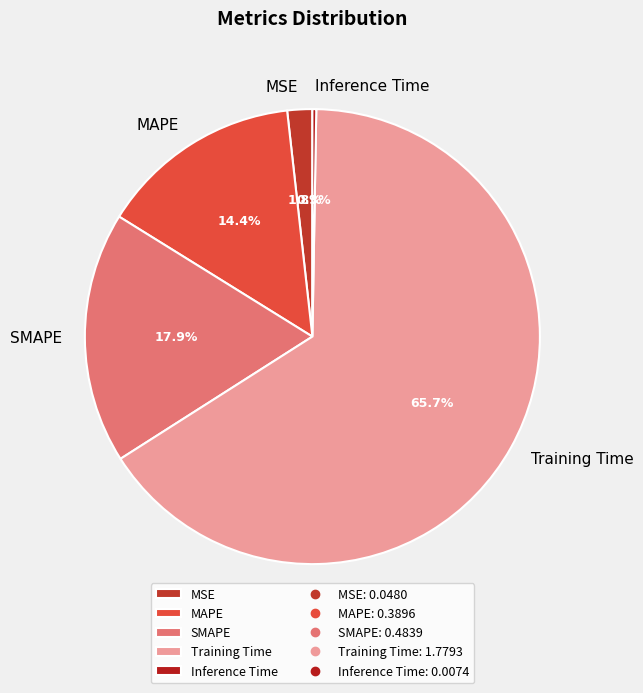

What portion of the pie excludes MAPE?

85.6%